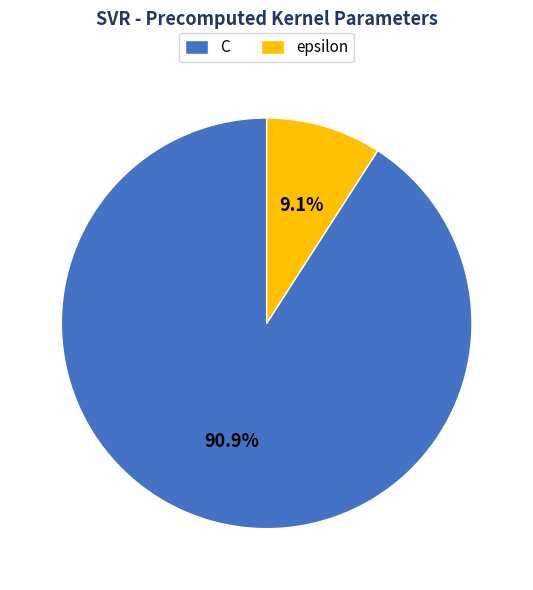

What percentage is the C slice, to the nearest percent?

91%